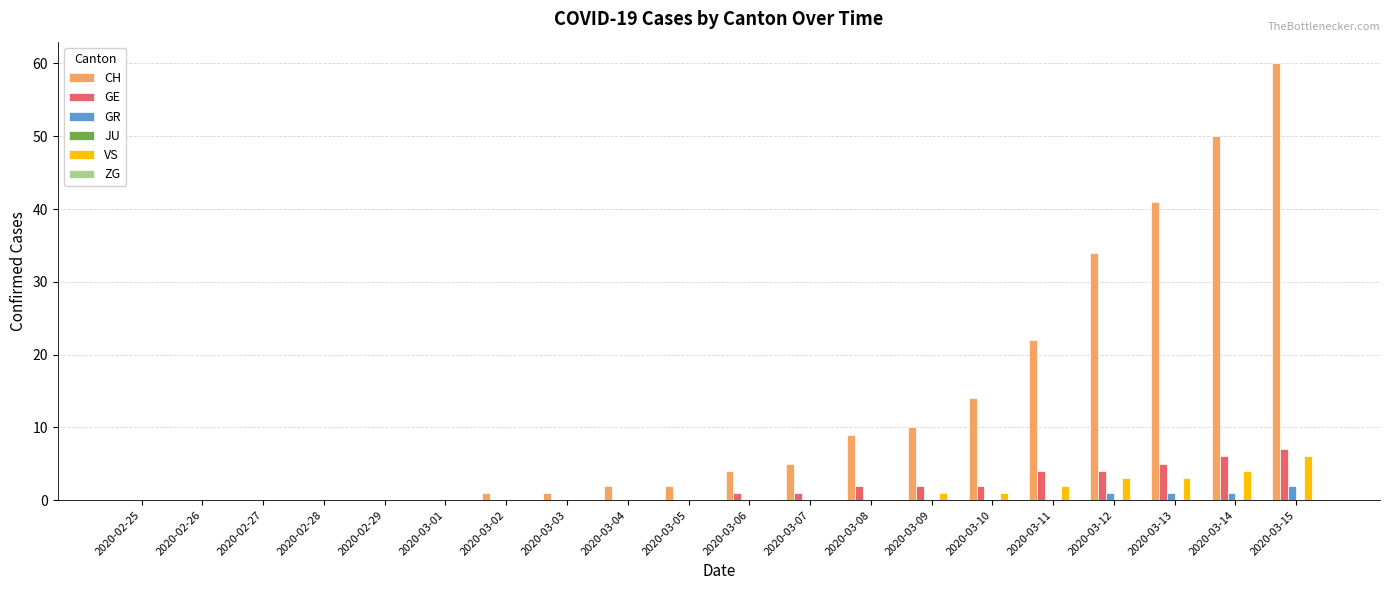

Which category has the highest value across all series?

2020-03-15